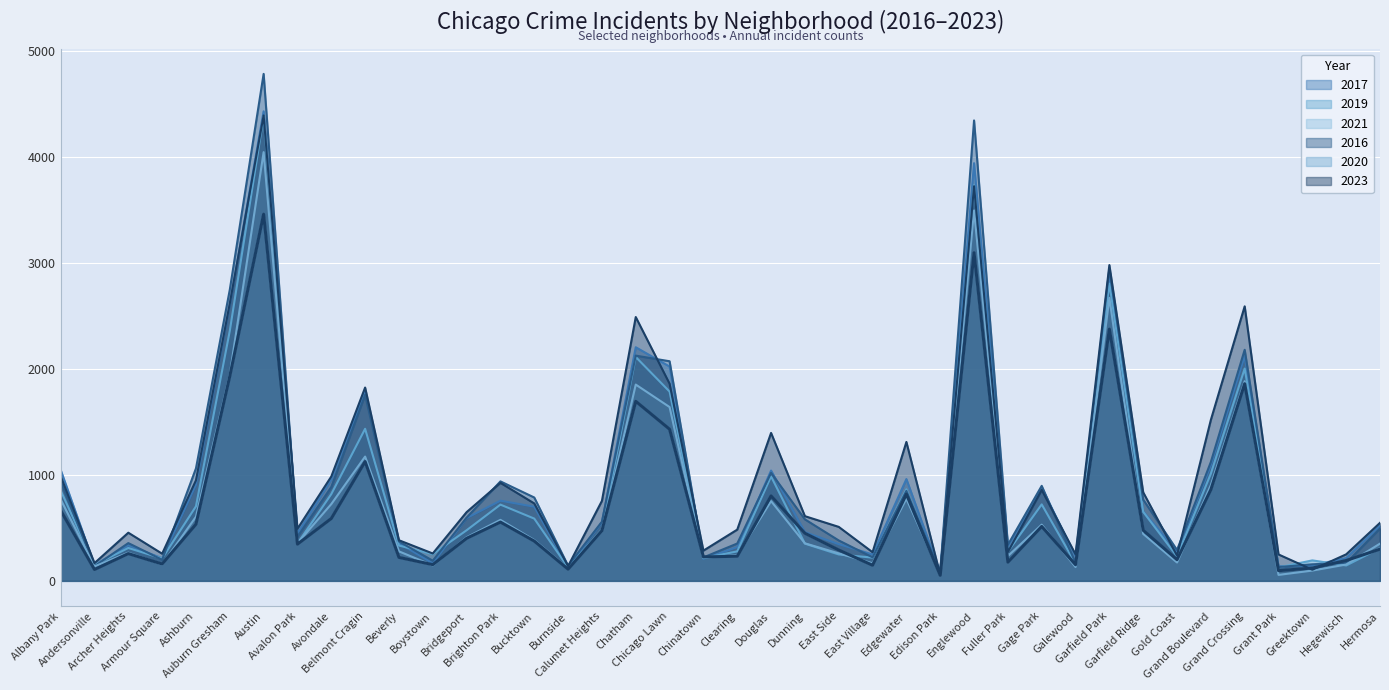

At which category is the sum across all series the highest?

Austin